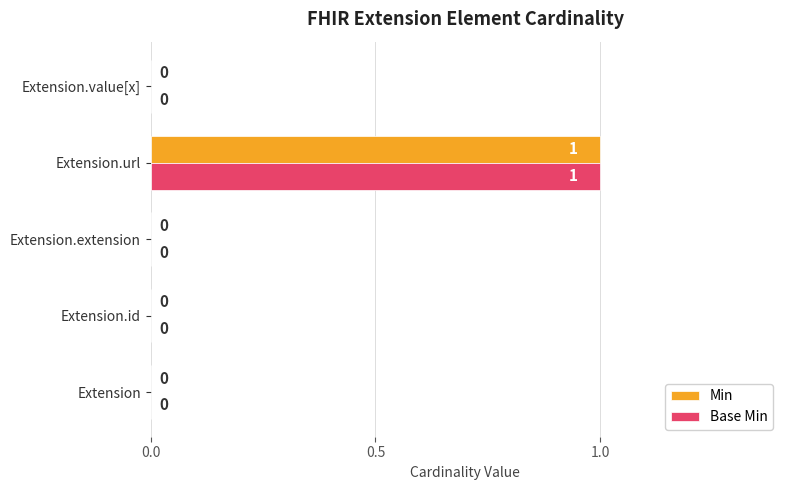

The value of Base Min at Extension.id is 0. True or false?

True